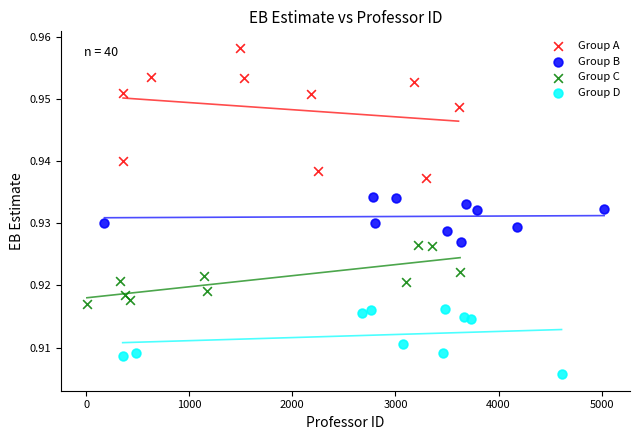

Which series has the widest spread of Y values?

Group A